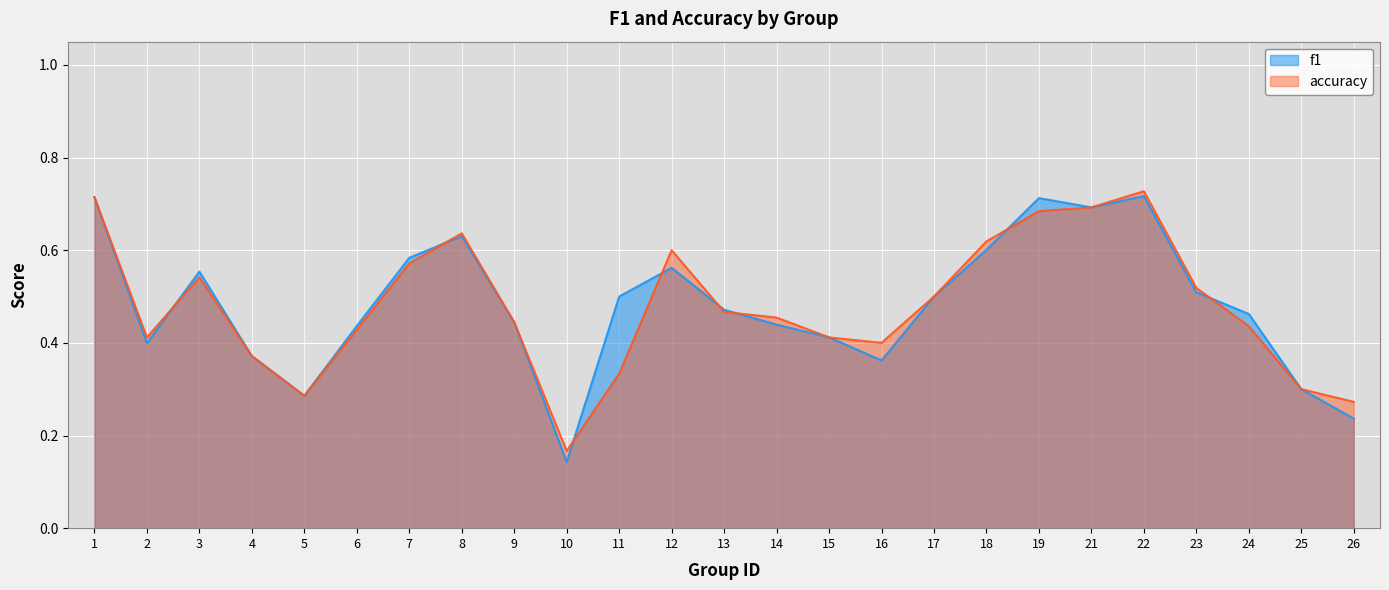

At how many categories does at least one series exceed 0?

25